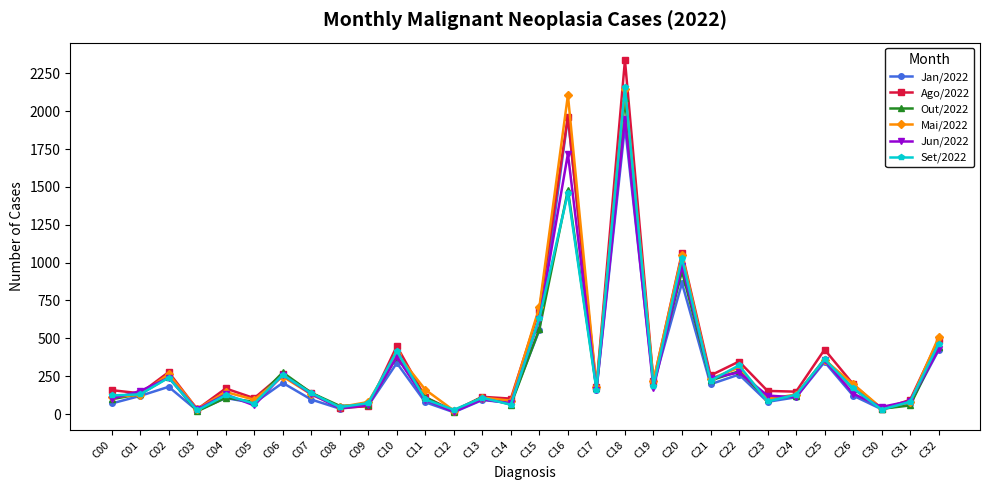

Where does the Mai/2022 series first go above 161?

C02